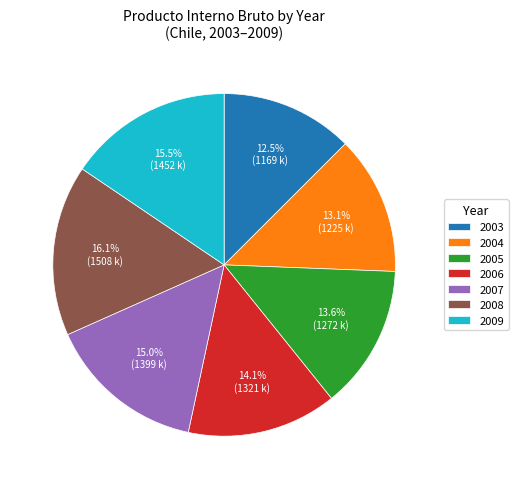

Count the number of slices in the pie.

7